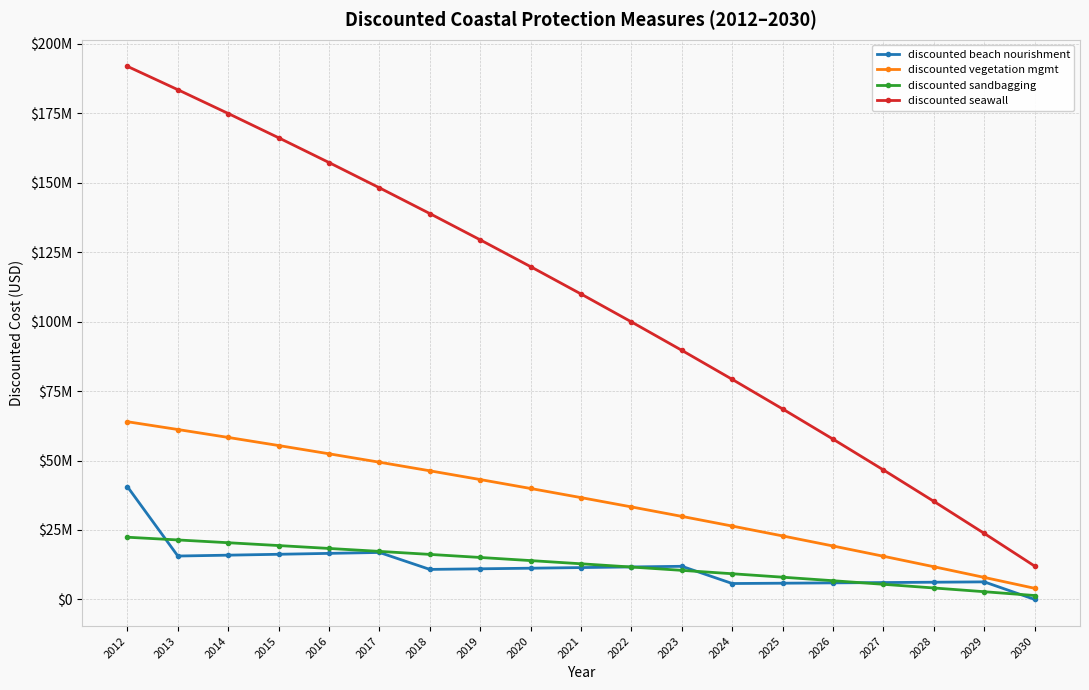

At 2014, list the series in order from largest to smallest.

discounted seawall, discounted vegetation mgmt, discounted sandbagging, discounted beach nourishment